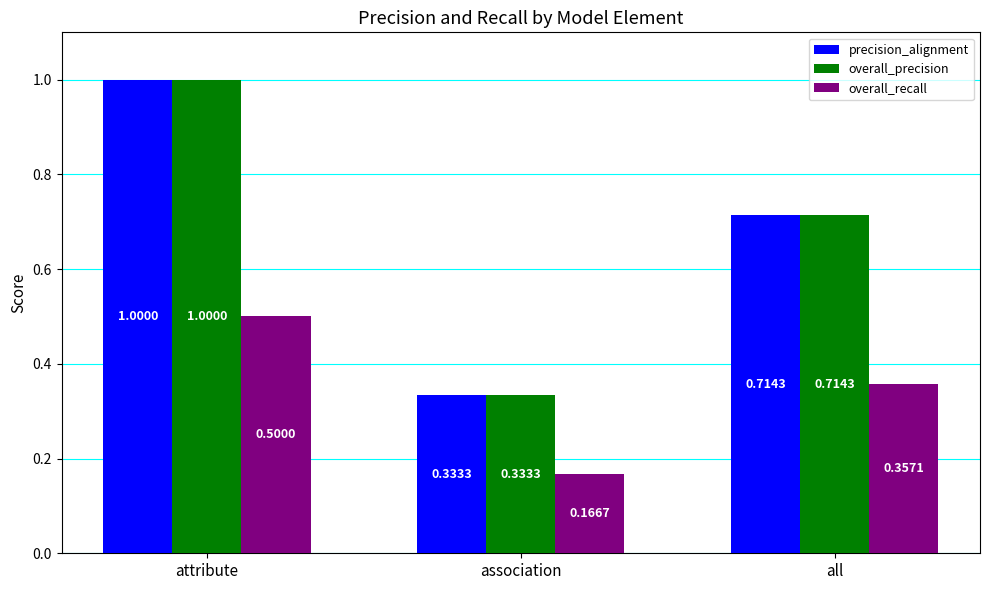

Which category has the lowest value across all series?

association